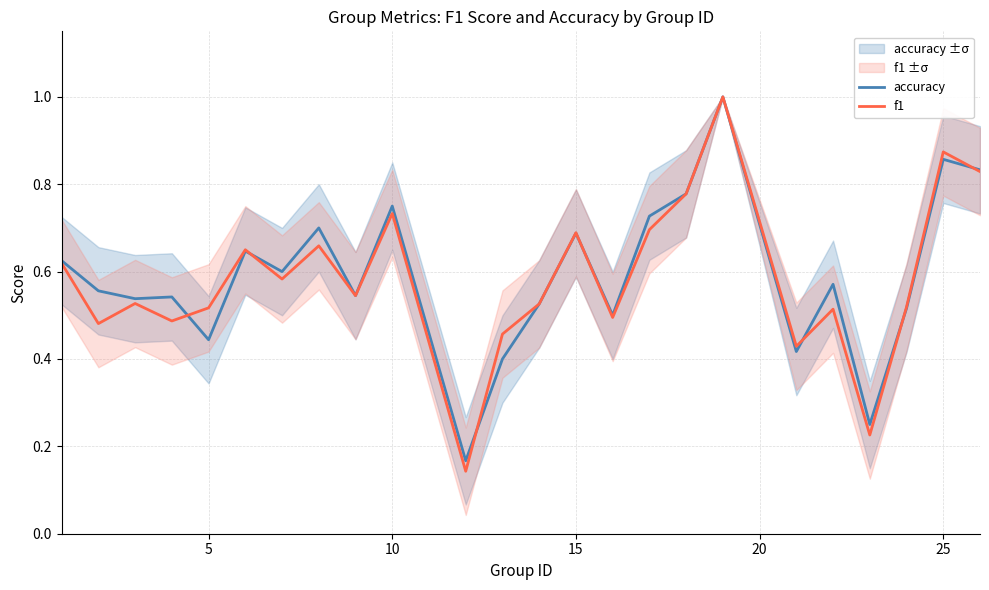

Which series has the largest total across all categories?

accuracy